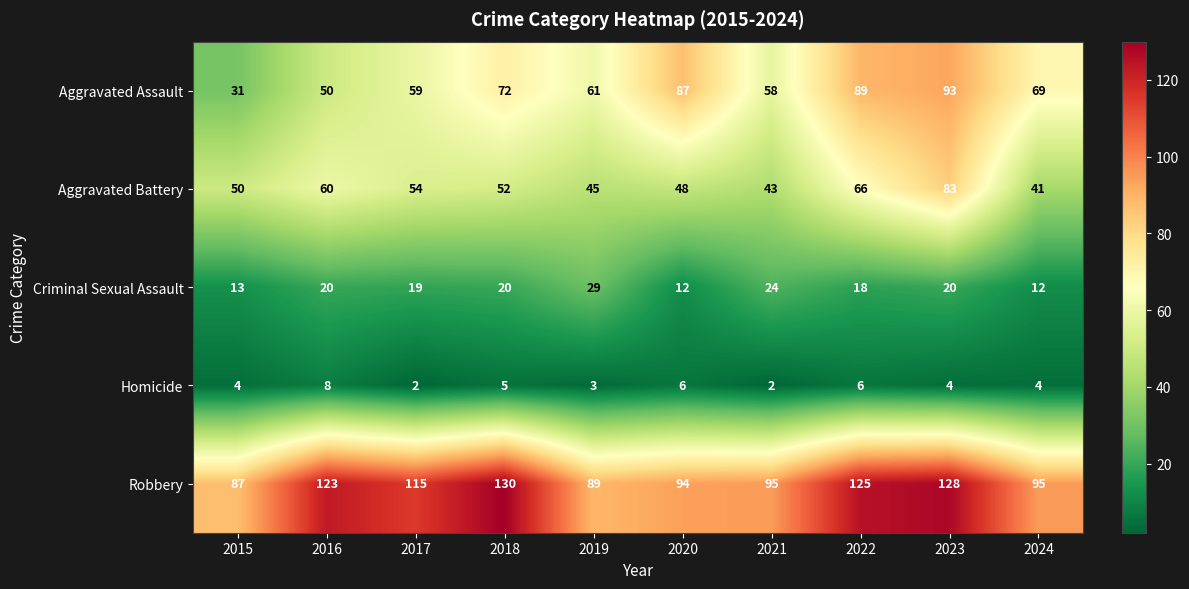

How many distinct data groups are displayed?

5